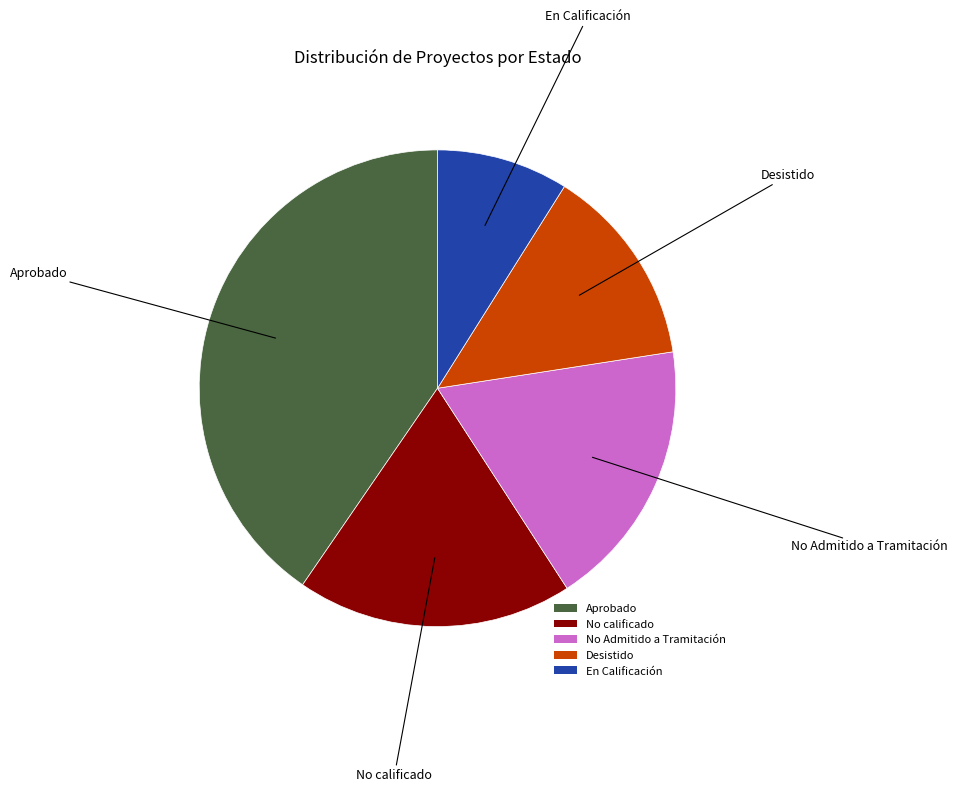

Which slice is the smallest?

En Calificación